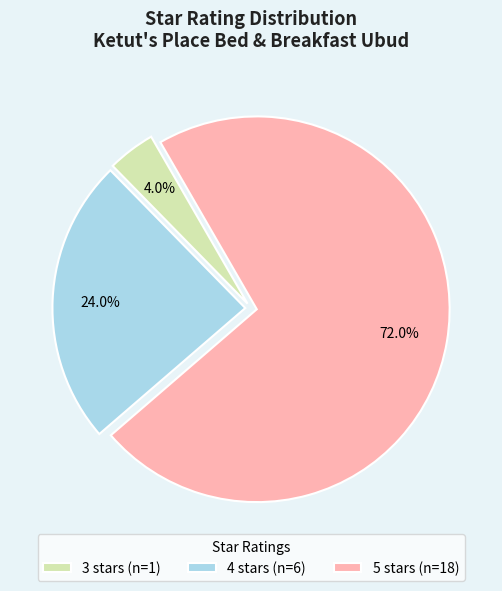

To the nearest percent, what is the difference between the 3 stars and 4 stars slice percentages?

20%